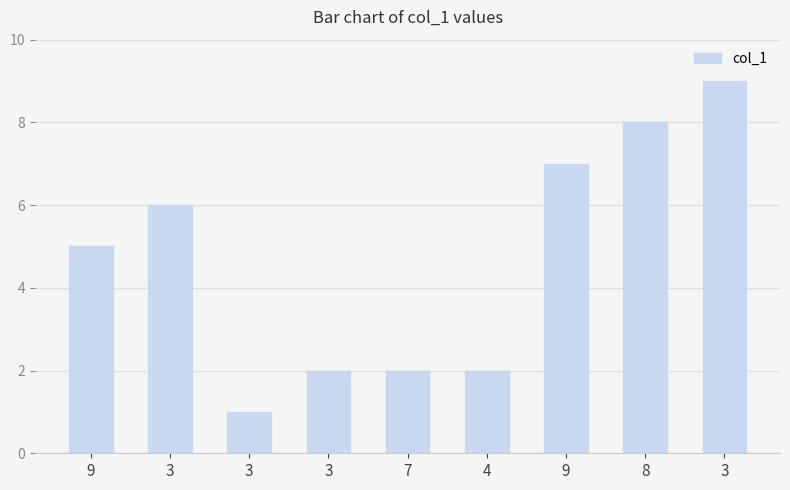

What is the approximate value at 8?

8